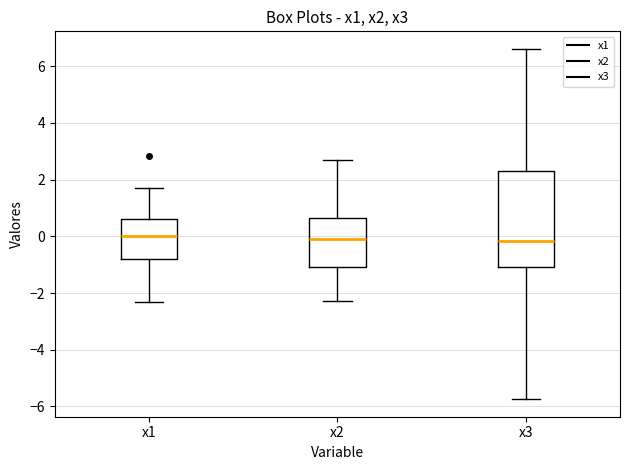

Comparing the boxes themselves (not the whiskers), which one is the tallest?

x3